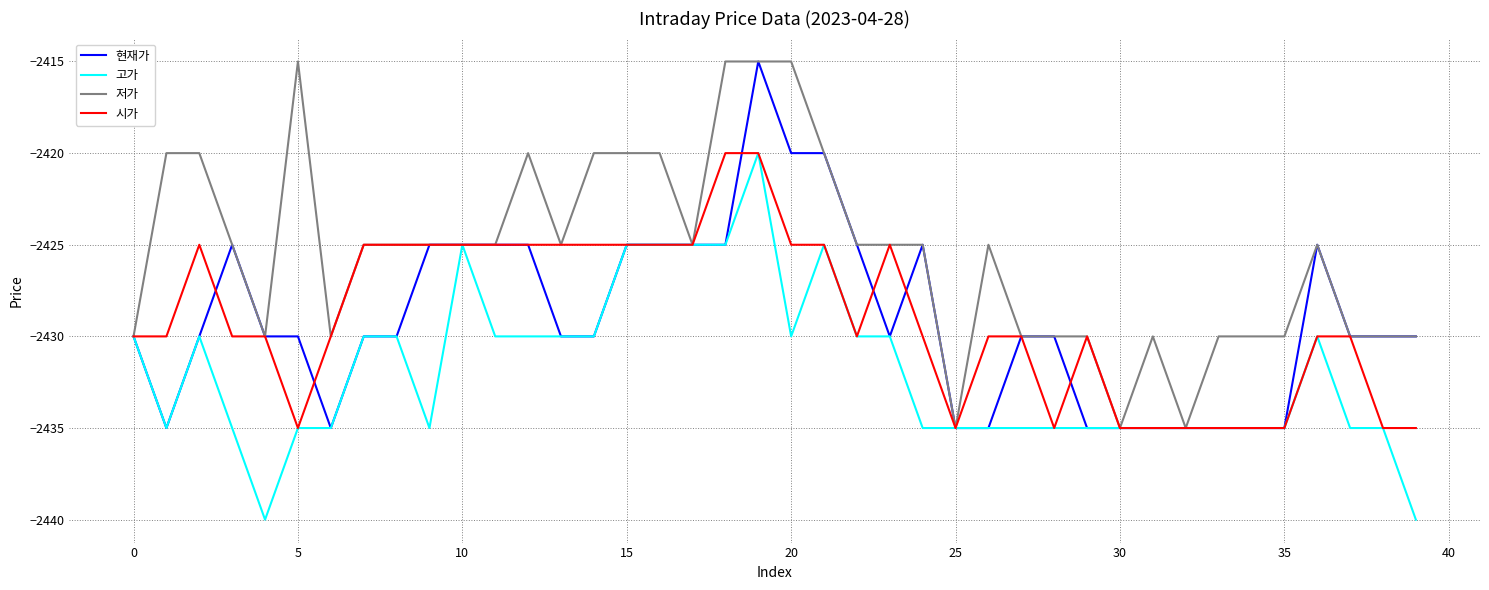

What is the highest value of the 시가 series?

-2420